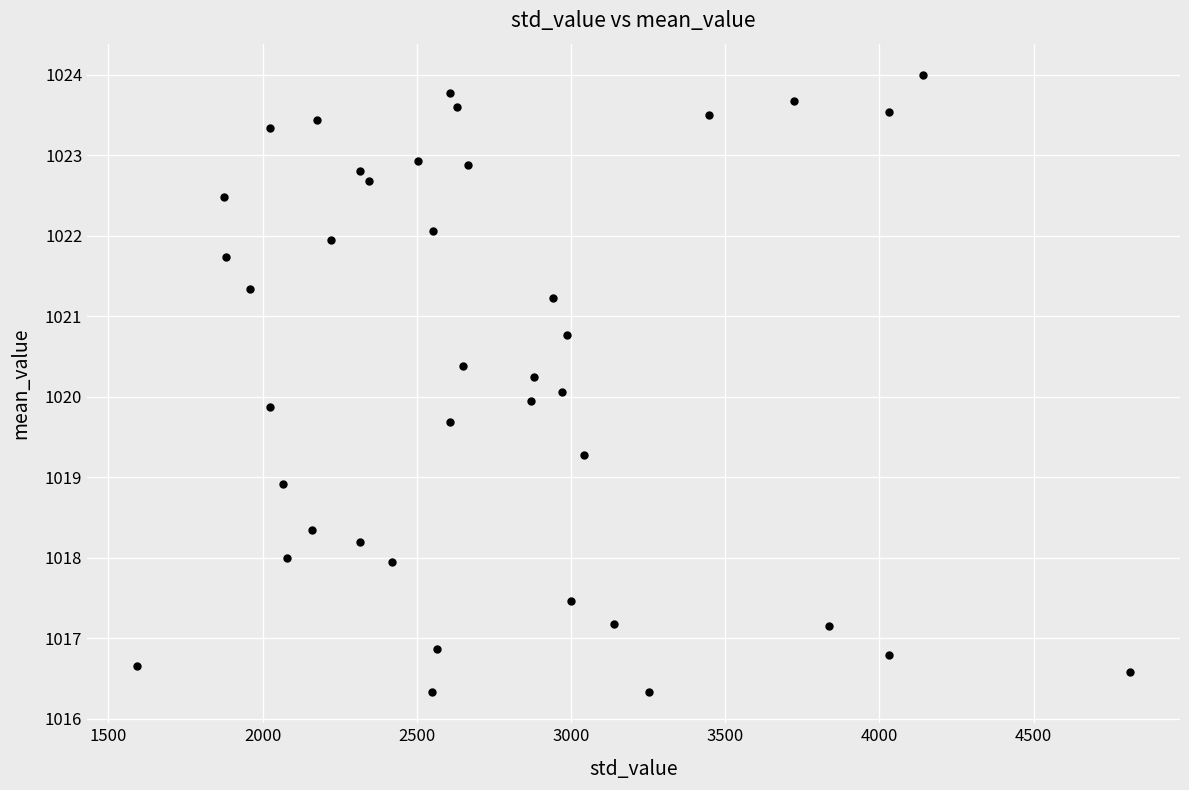

What is the range of X values (max minus min)?

3221.6